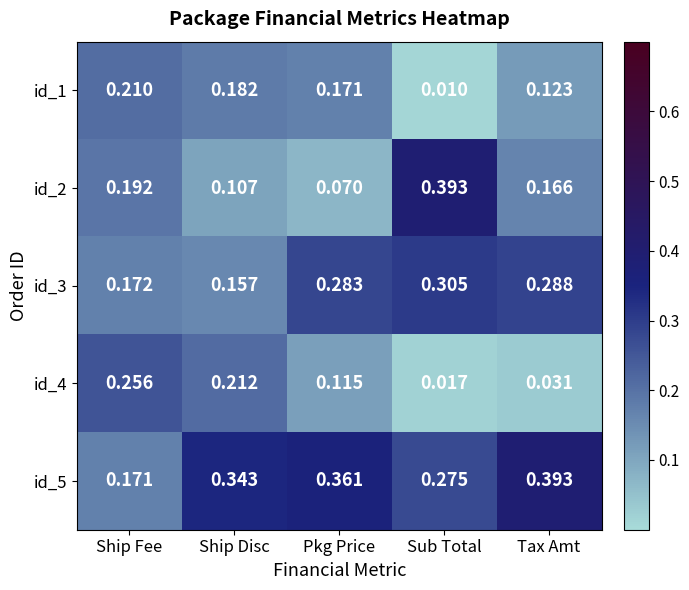

List the labels in order of id_4 value, smallest first.

Sub Total, Tax Amt, Pkg Price, Ship Disc, Ship Fee